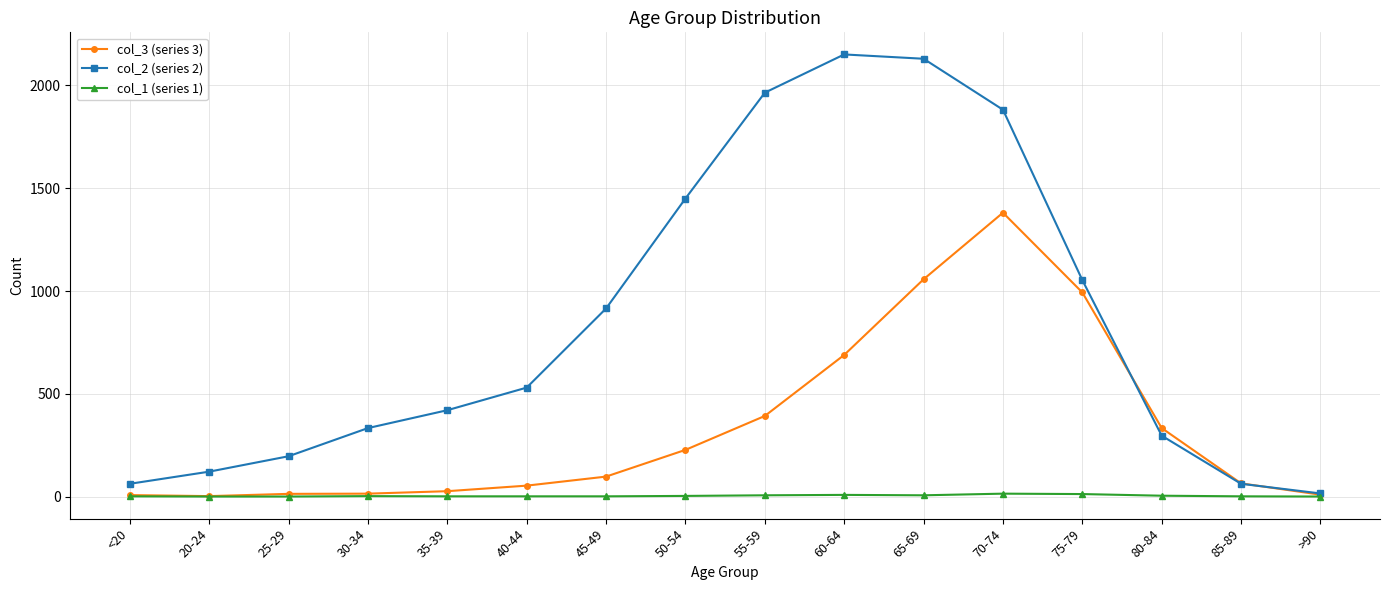

How many lines are shown in the chart?

3